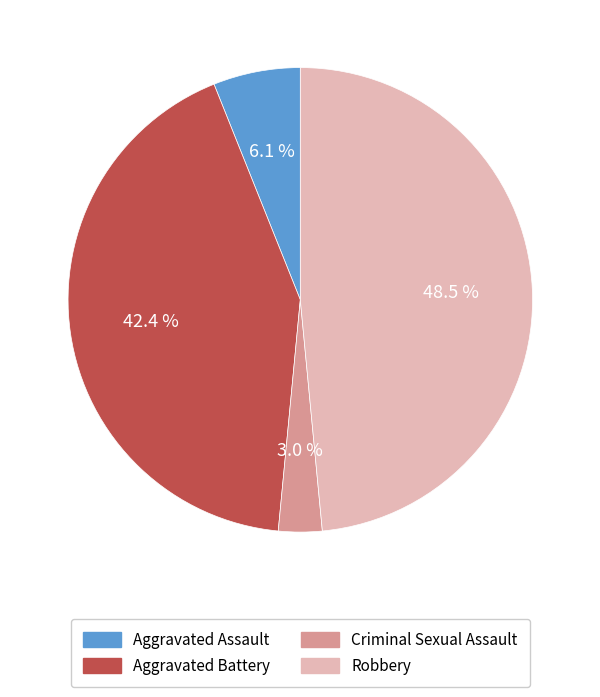

Approximately how many times larger is the value at Aggravated Battery compared to Robbery?

0.9